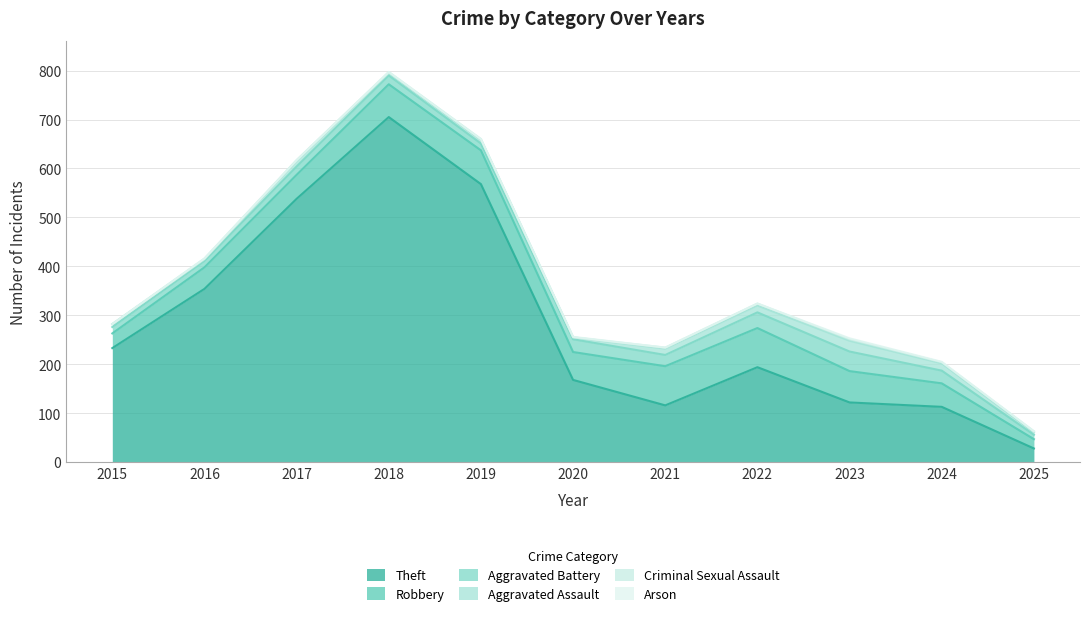

What is the spread (max minus min) of values at 2024?

112